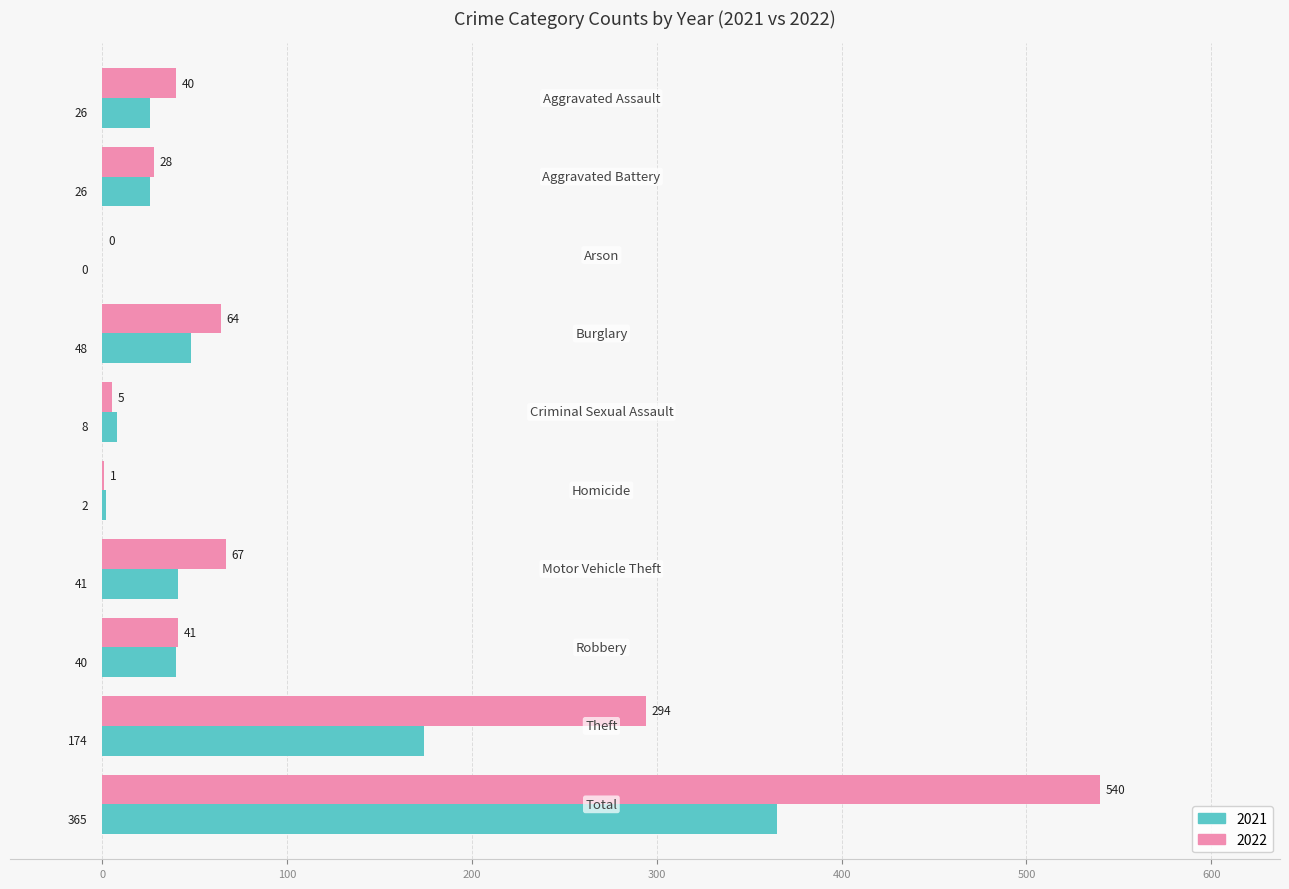

Which series has the largest total across all categories?

2022